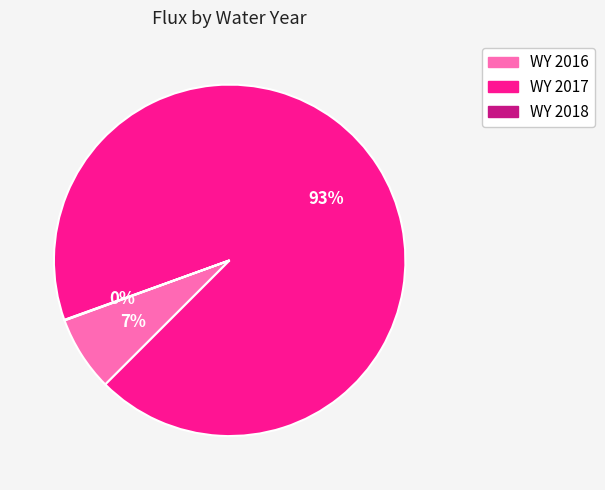

Which has a higher value, WY 2017 or WY 2016?

WY 2017